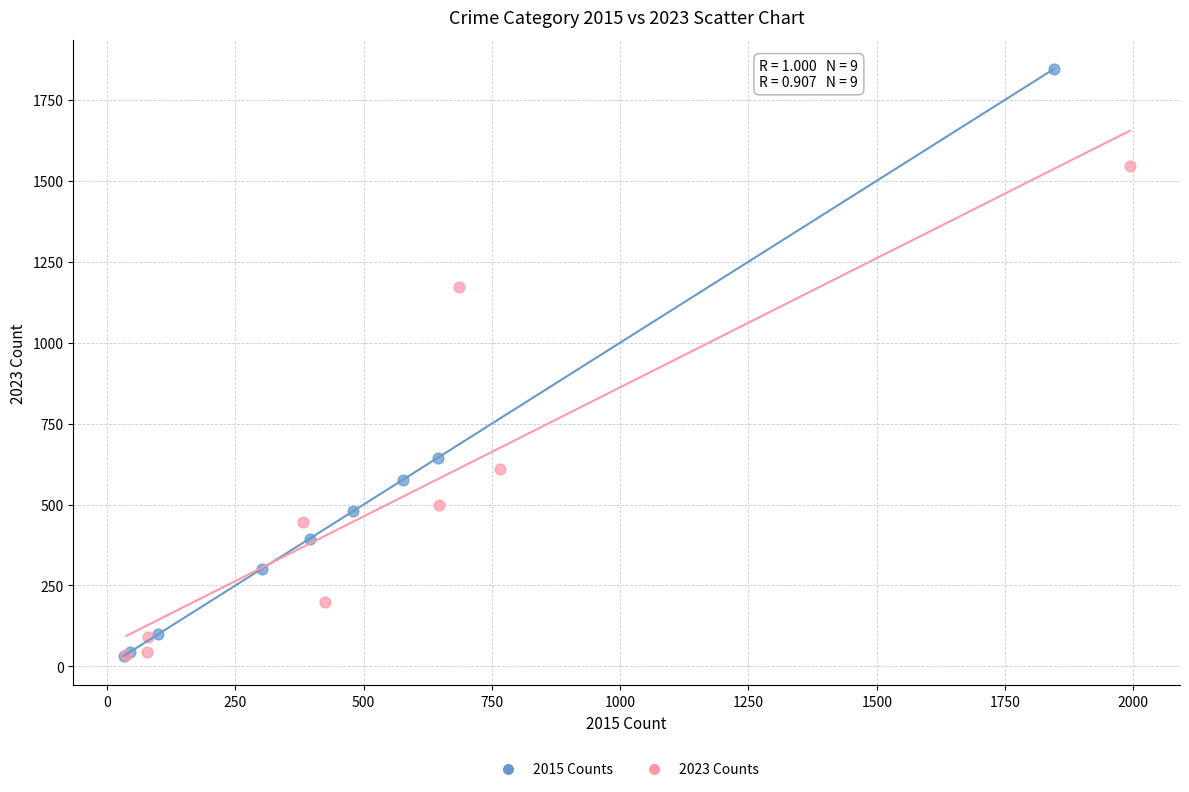

What are all the series names shown in the legend?

2015 Counts, 2023 Counts